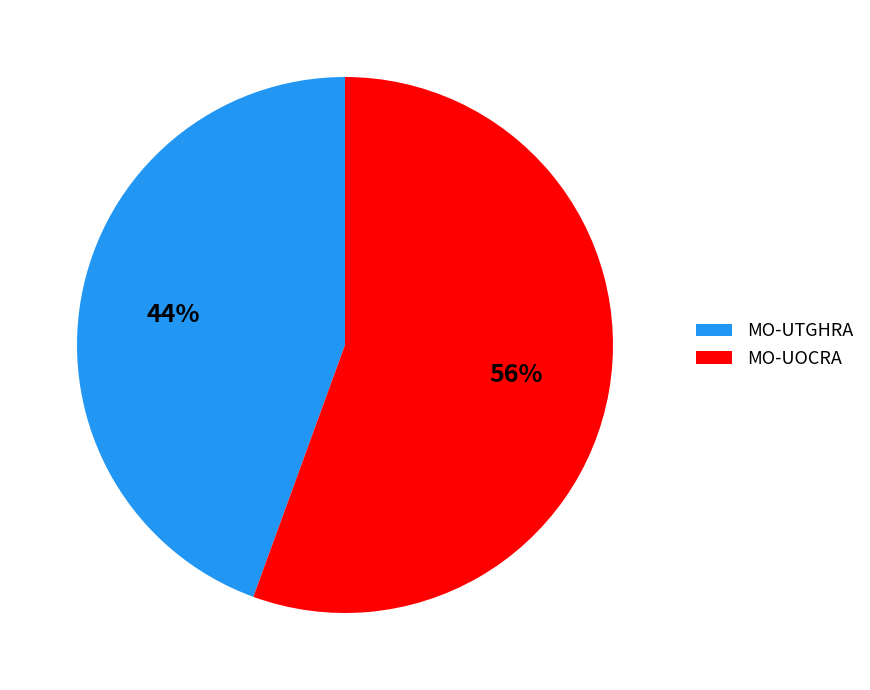

Is the sum of MO-UTGHRA and MO-UOCRA greater than half?

Yes